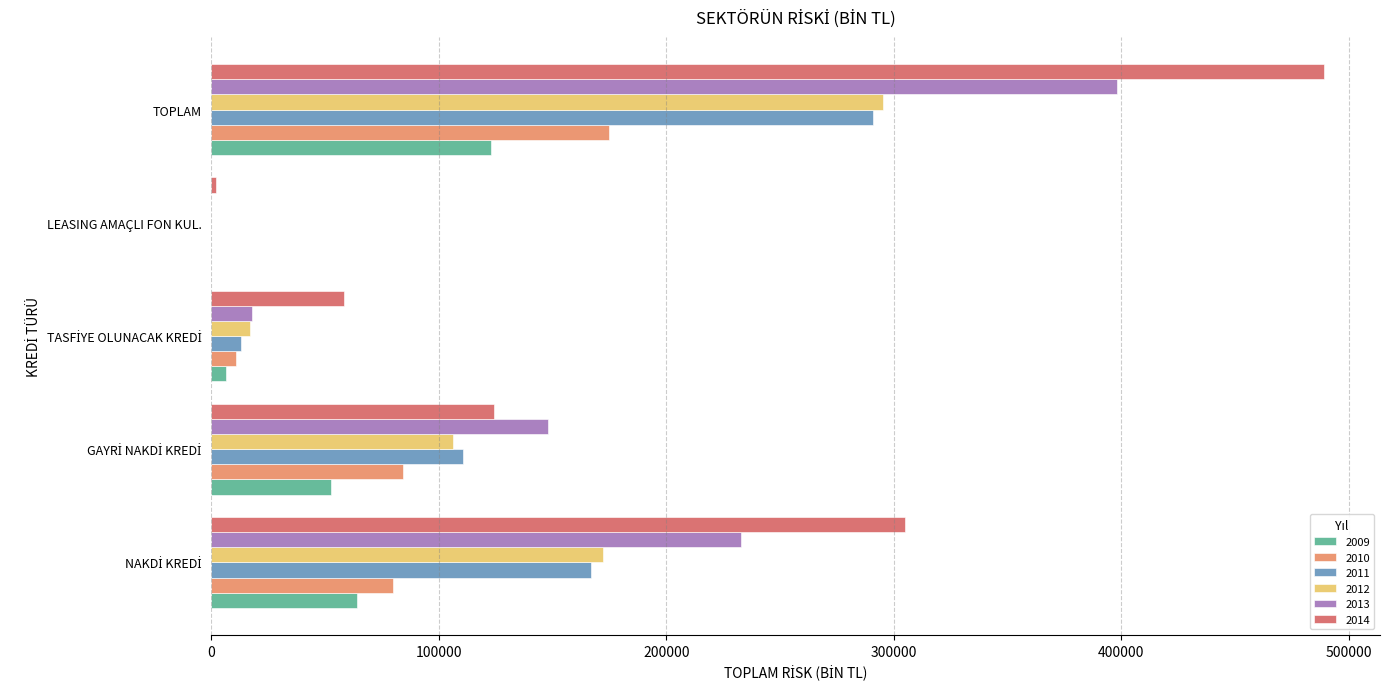

What is the sum of all 2009 values?

246068.2